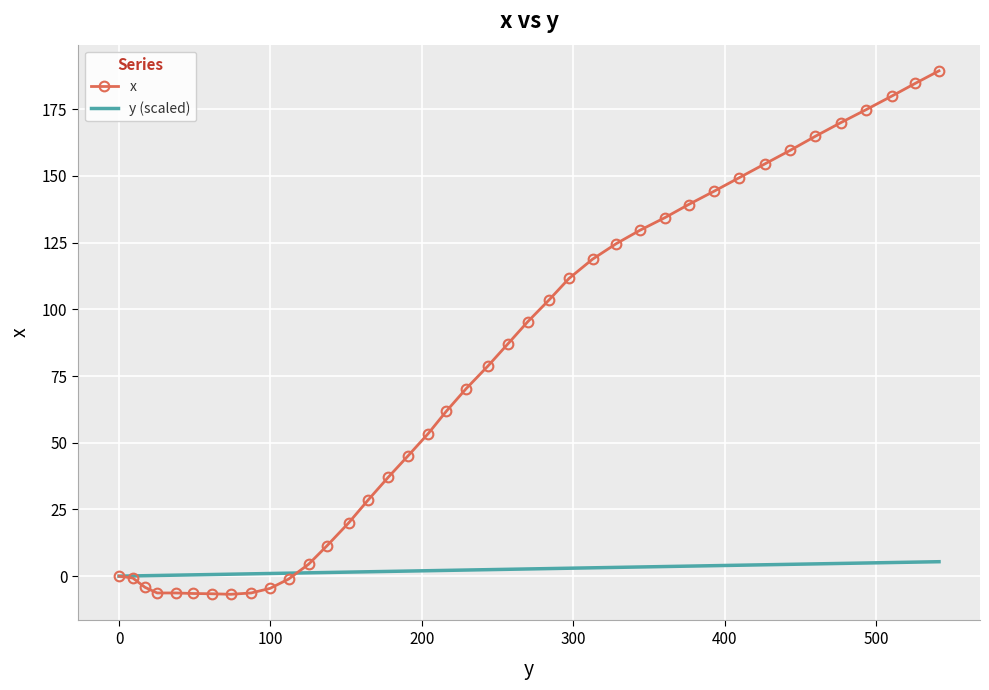

Which series has the largest total across all categories?

x